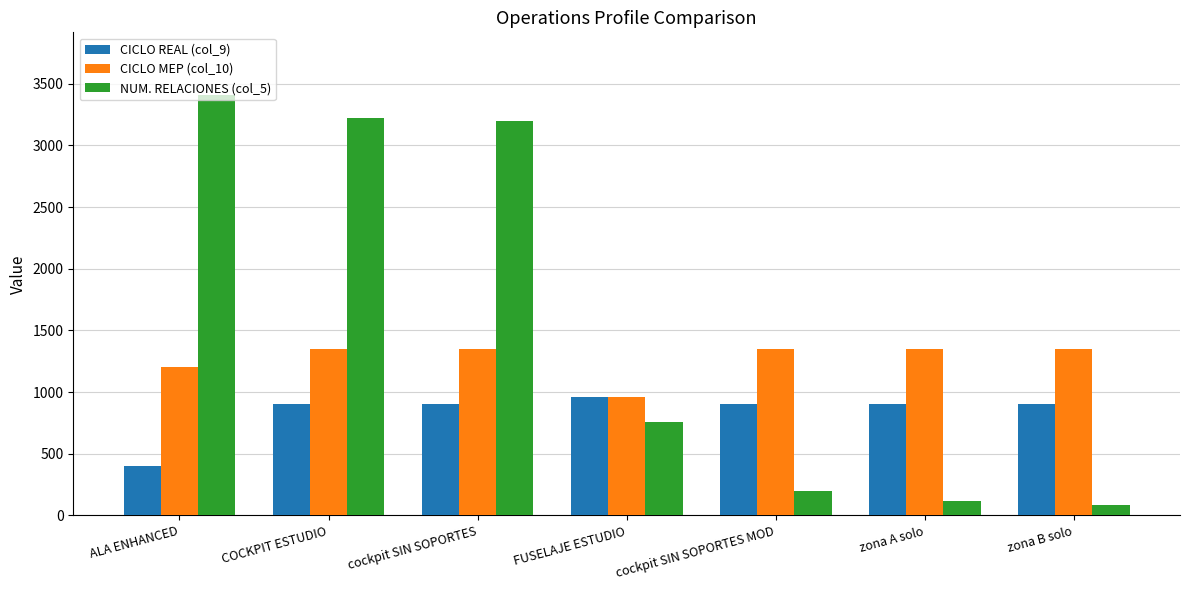

What is the total value across all series at zona B solo?

2332